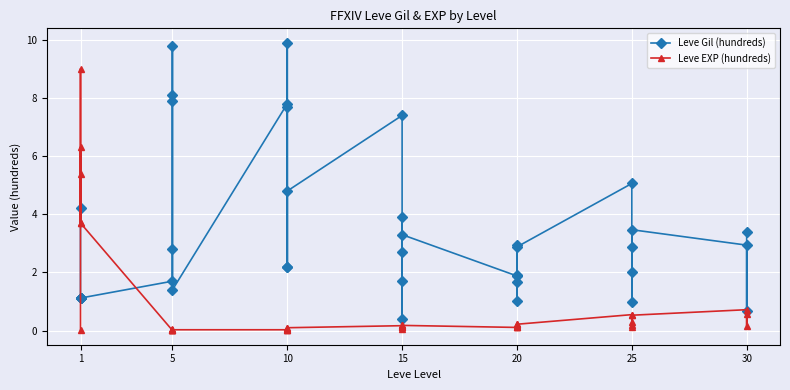

Reading left to right, extract all data points from this chart.

Leve Gil (hundreds): 4.2	1.1	1.1	1.1	1.1	1.1	1.7	2.8	8.1	7.9	9.8	1.4	7.8	2.2	9.9	7.7	2.2	4.8	7.4	1.7	2.7	0.4	3.9	3.3	1.9	1.9	1.7	3.0	1.0	2.9	5.1	2.0	1.0	2.9	3.5	2.9	0.7	3.4
Leve EXP (hundreds): 0.0	5.4	6.3	3.7	9.0	3.7	0.0	0.1	0.0	0.0	0.0	0.0	0.0	0.0	0.1	0.0	0.0	0.1	0.2	0.1	0.2	0.1	0.1	0.2	0.1	0.1	0.2	0.2	0.1	0.2	0.6	0.2	0.1	0.3	0.5	0.7	0.2	0.6